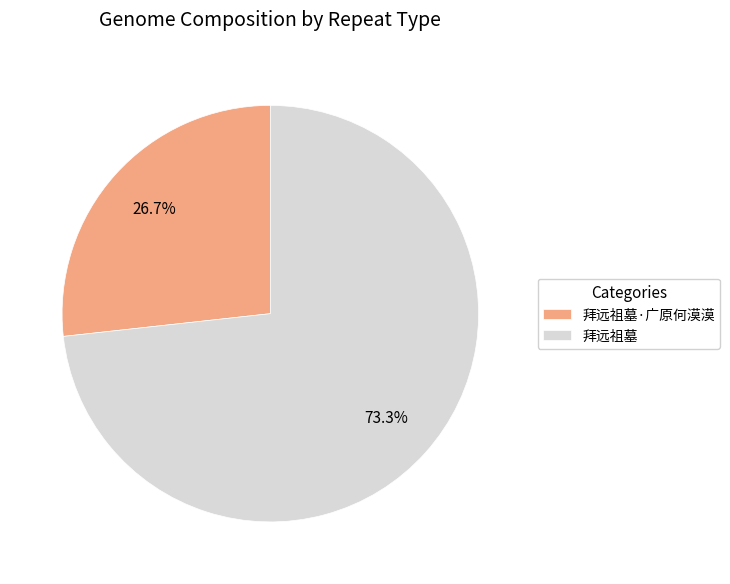

Which category has the biggest portion of the pie?

拜远祖墓